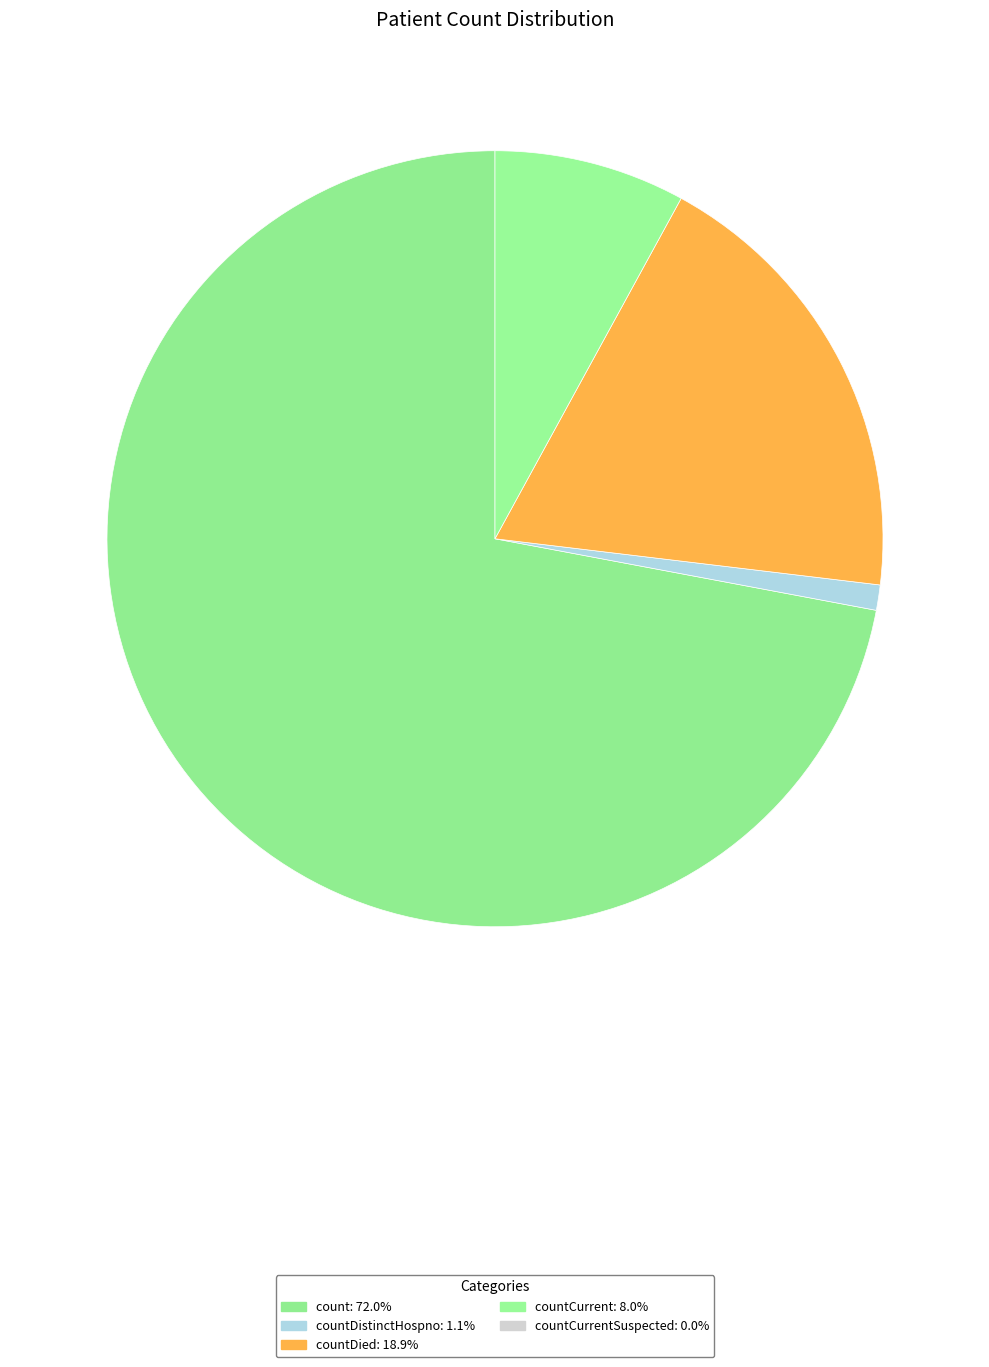

Count the number of slices in the pie.

4